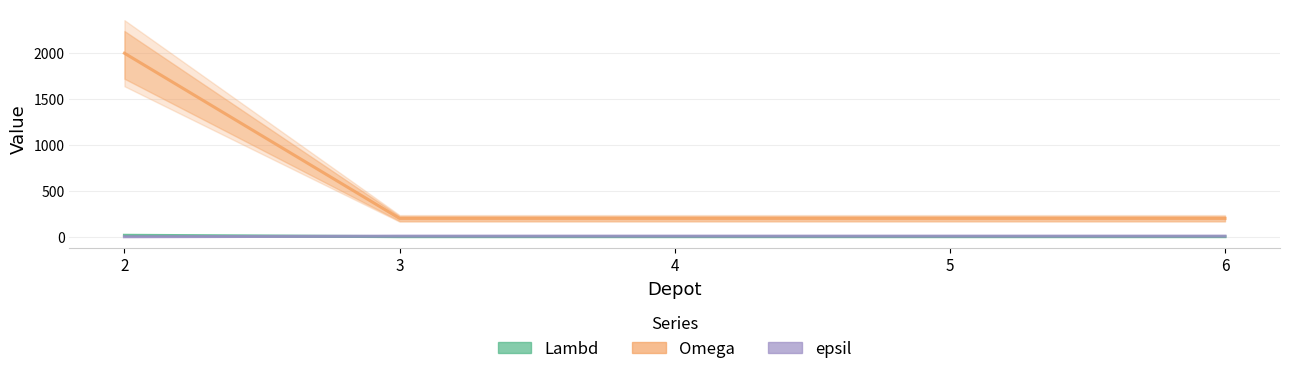

How many lines are shown in the chart?

3